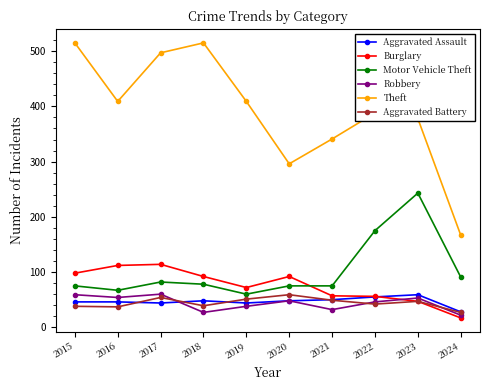

What is the smallest value displayed?

17